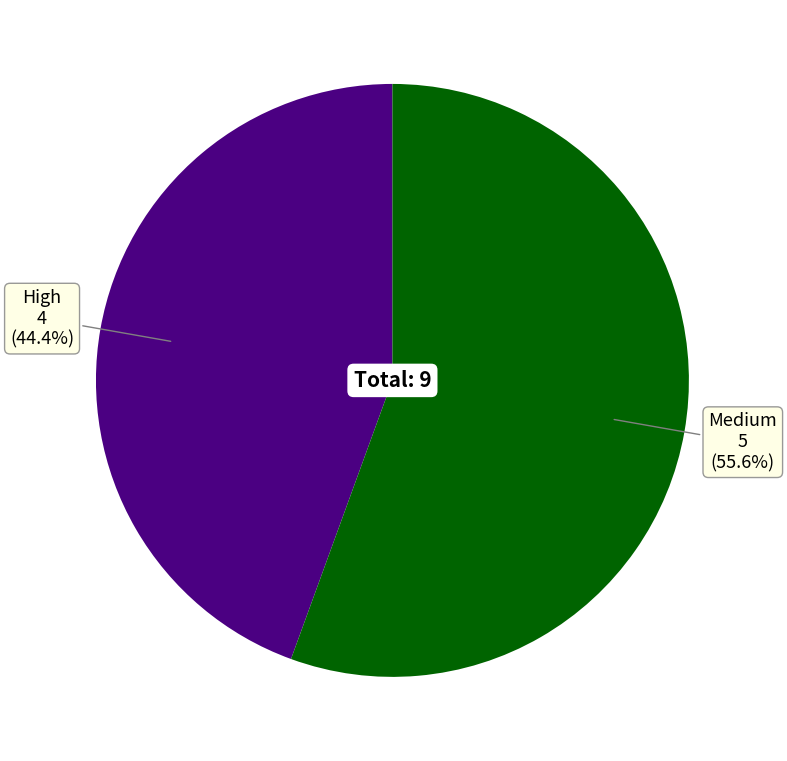

Between High and Medium, which is larger?

Medium